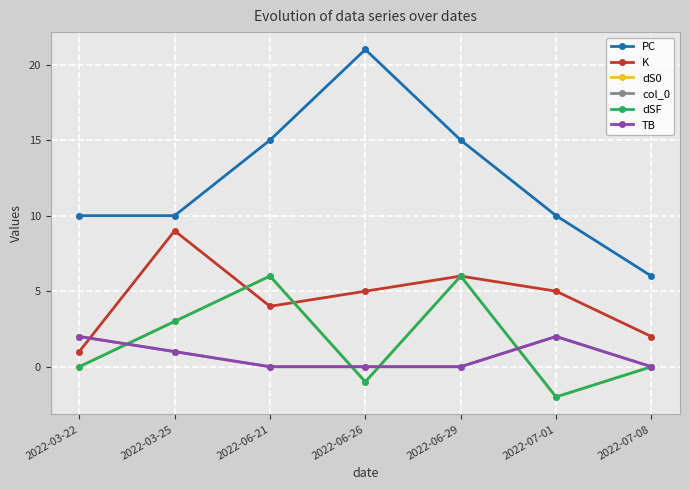

Between which two adjacent categories do col_0 and K first intersect?

2022-03-22 and 2022-03-25